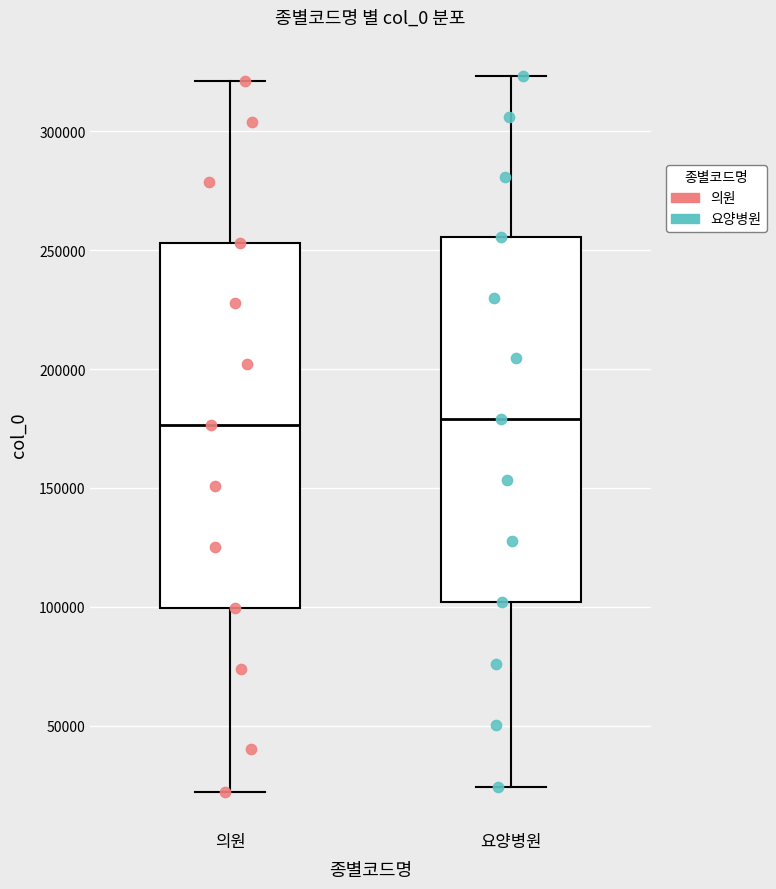

Reading left to right, transcribe this box plot: for each box, give where its median line is, the range the box spans, and where its two whiskers end, as read against the y-axis. The values are not printed on the chart, so give them approximately, as read against the axis.

의원: median 175000, box 100000 to 255000, whiskers 20000 to 320000
요양병원: median 180000, box 100000 to 255000, whiskers 25000 to 325000